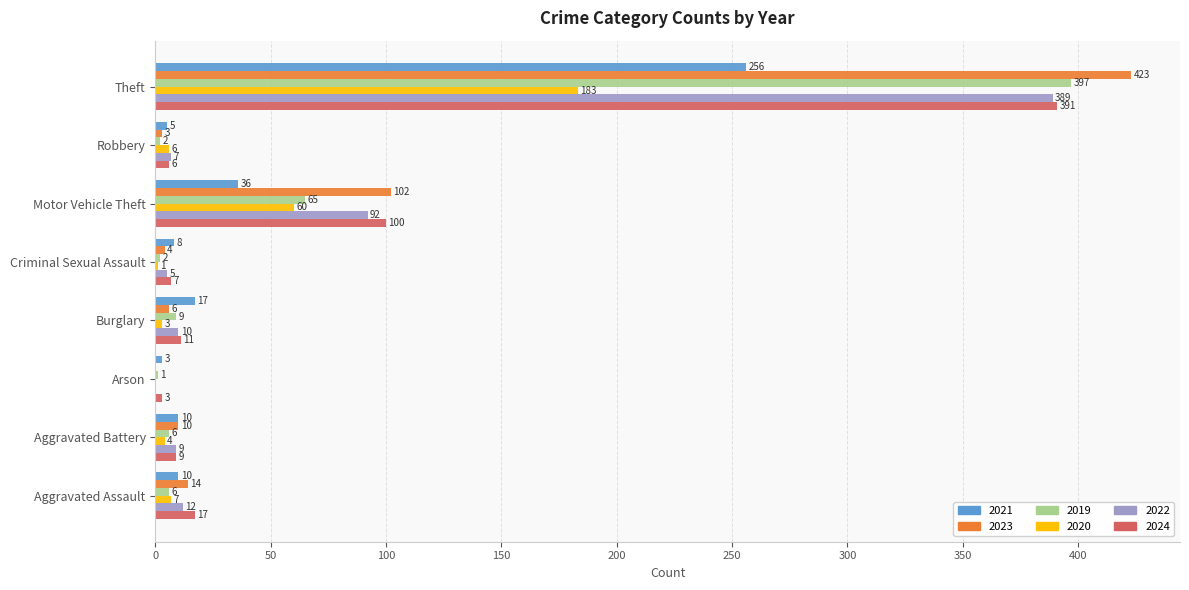

The value of 2024 at Arson is 3. True or false?

True